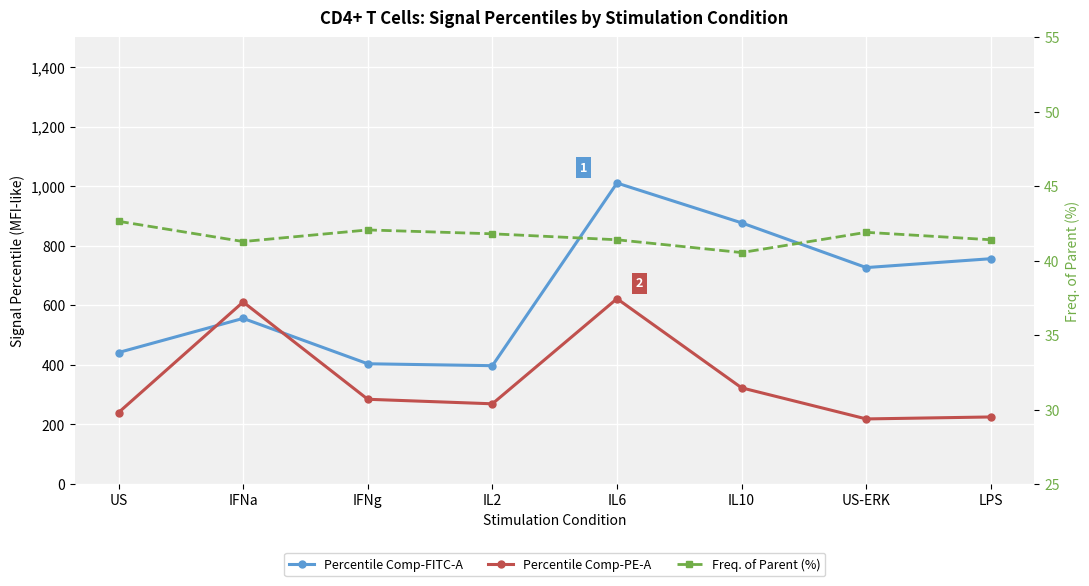

Rank the categories by Percentile Comp-PE-A value from lowest to highest.

US-ERK, LPS, US, IL2, IFNg, IL10, IFNa, IL6